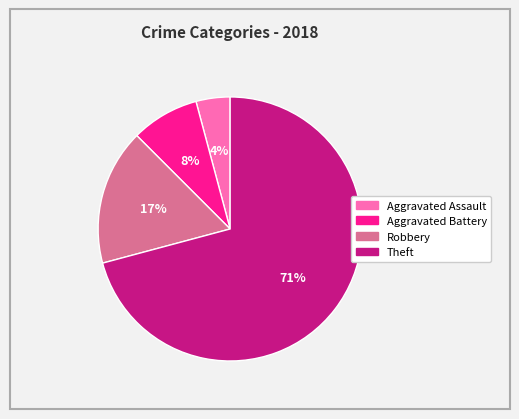

How many segments does this pie chart have?

4